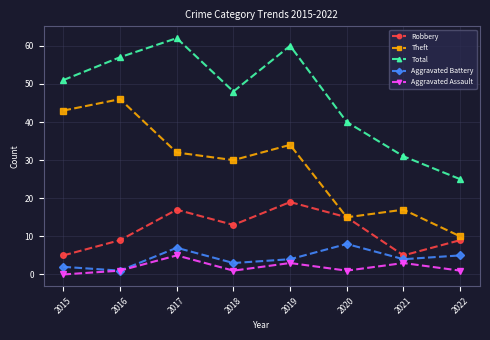

True or false: Total and Aggravated Assault intersect in this chart.

False